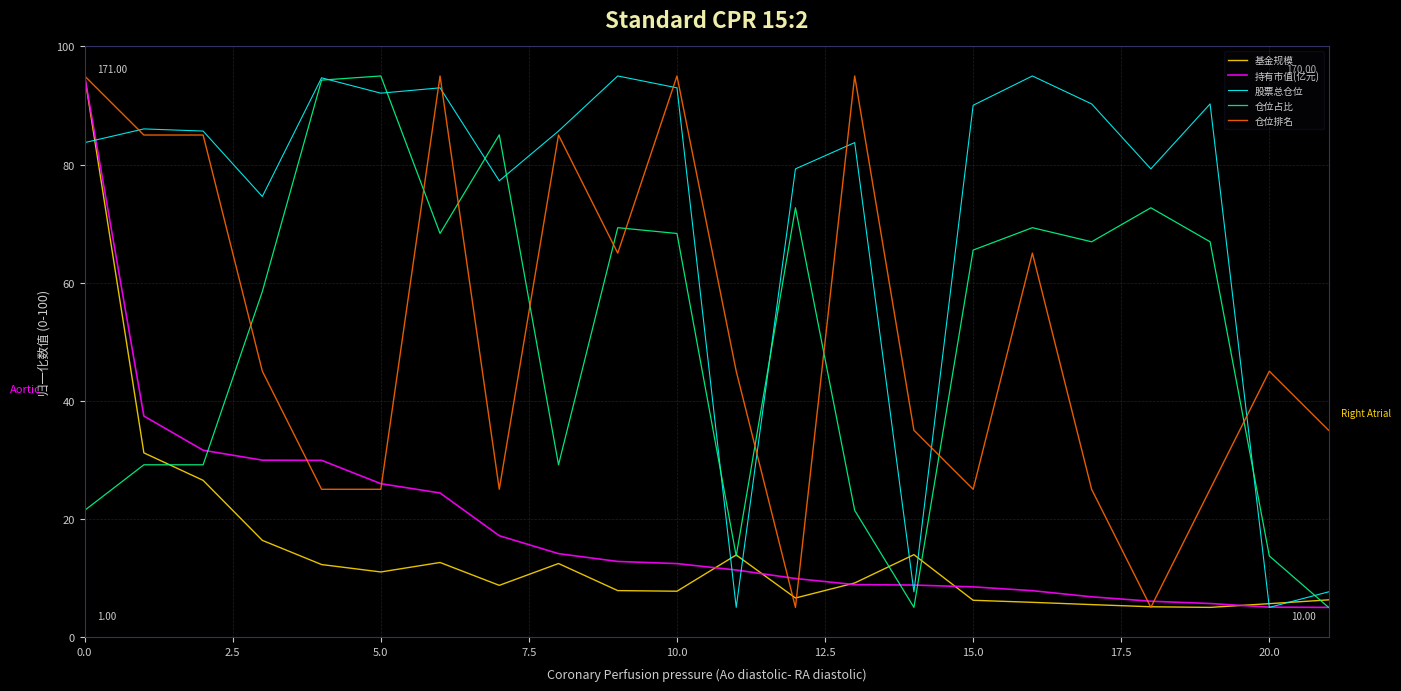

What is the greatest value displayed?

95.0